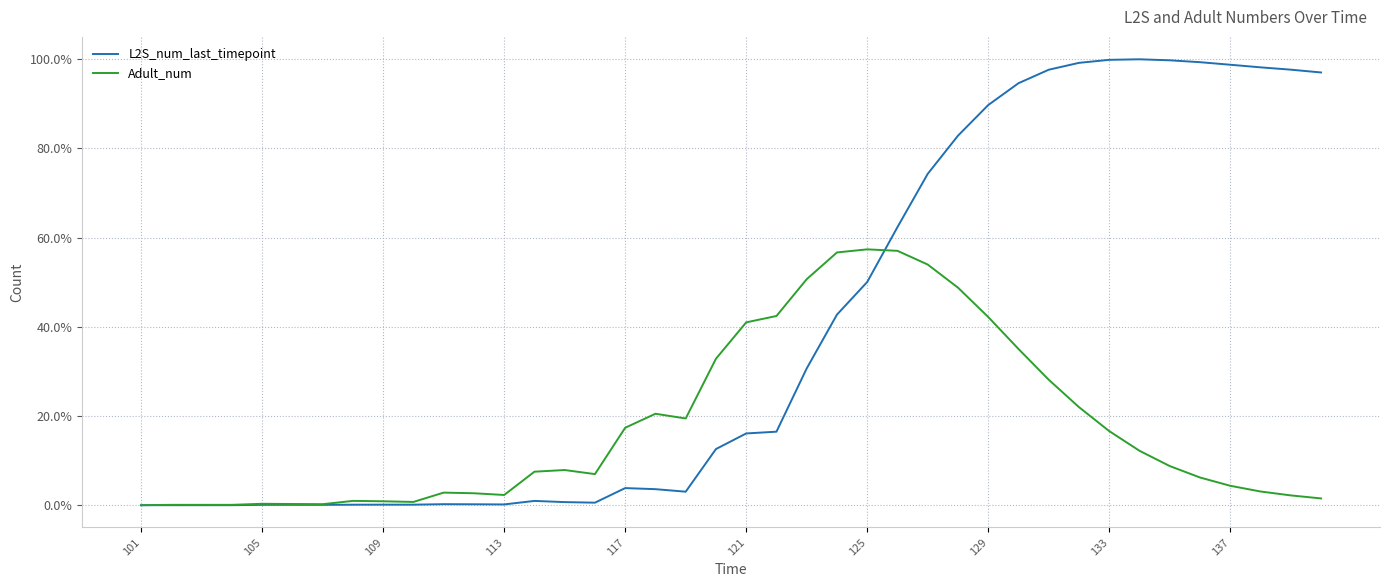

Which series has the largest total across all categories?

L2S_num_last_timepoint